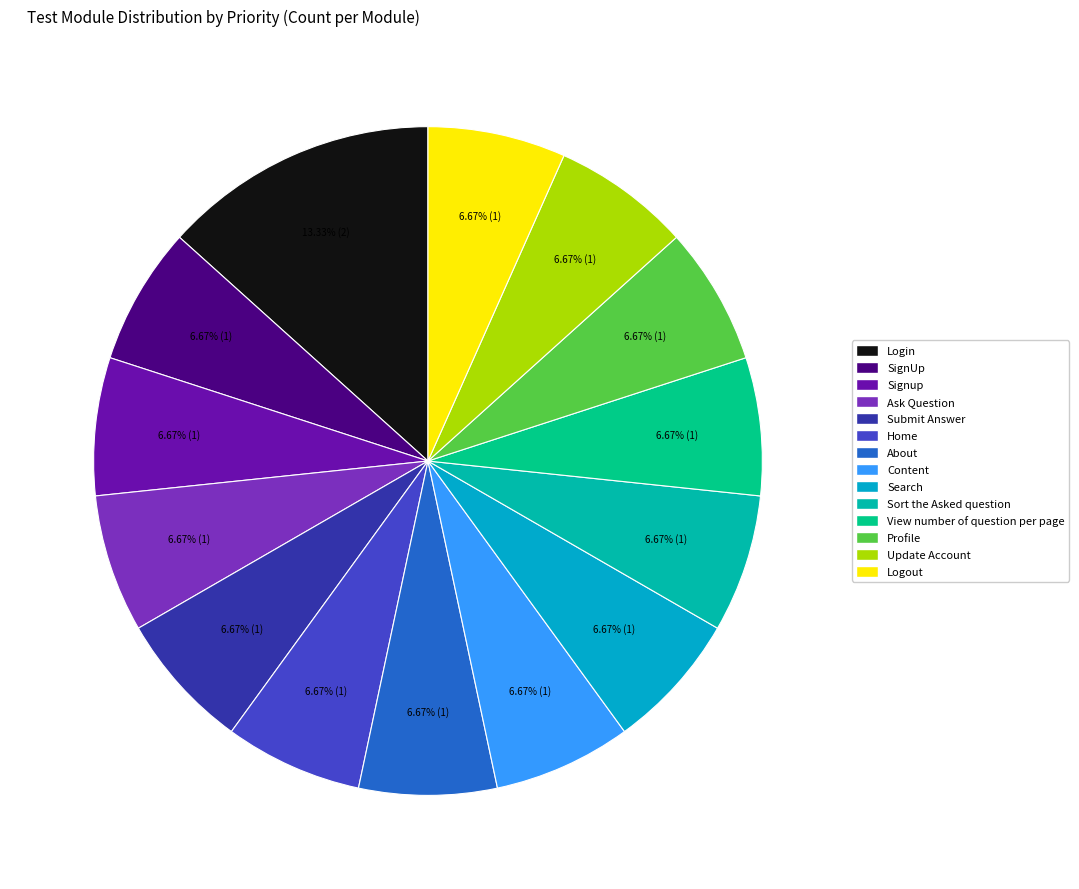

Count the number of slices in the pie.

14